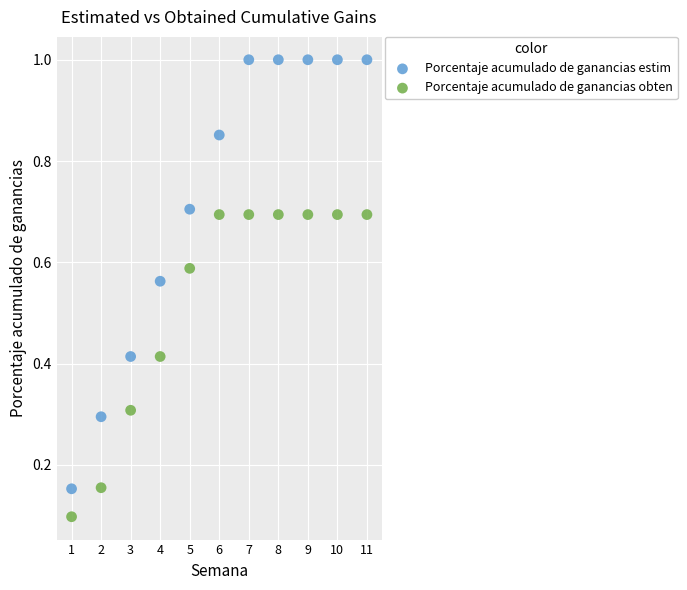

Which series has the widest spread of Y values?

Porcentaje acumulado de ganancias estim